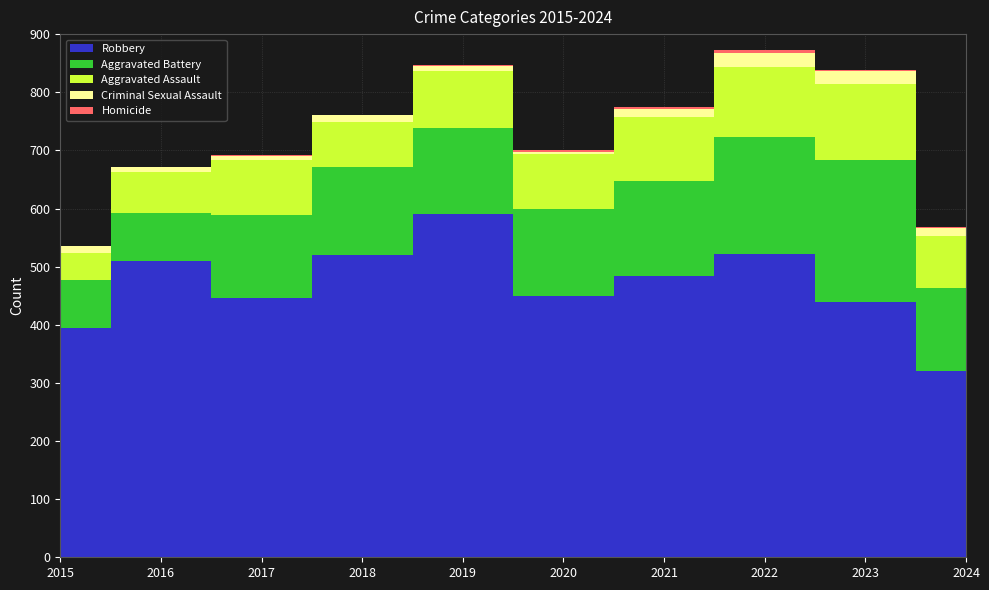

Reading left to right, list all the values displayed in this chart.

Aggravated Assault: 46	71	95	77	98	94	110	121	130	89
Aggravated Battery: 82	82	142	152	148	150	163	202	244	142
Criminal Sexual Assault: 12	8	8	11	8	3	14	24	22	14
Homicide: 0	1	1	1	2	3	4	5	2	3
Robbery: 395	510	446	520	591	450	484	521	440	321